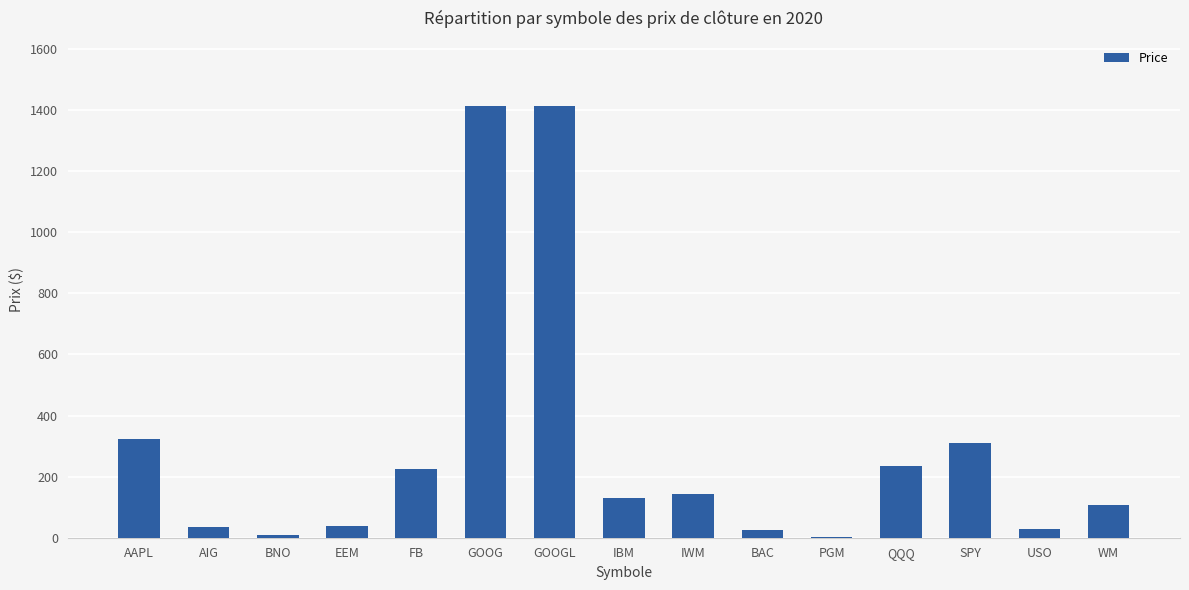

What is the sum of the values at IWM and SPY?

456.0